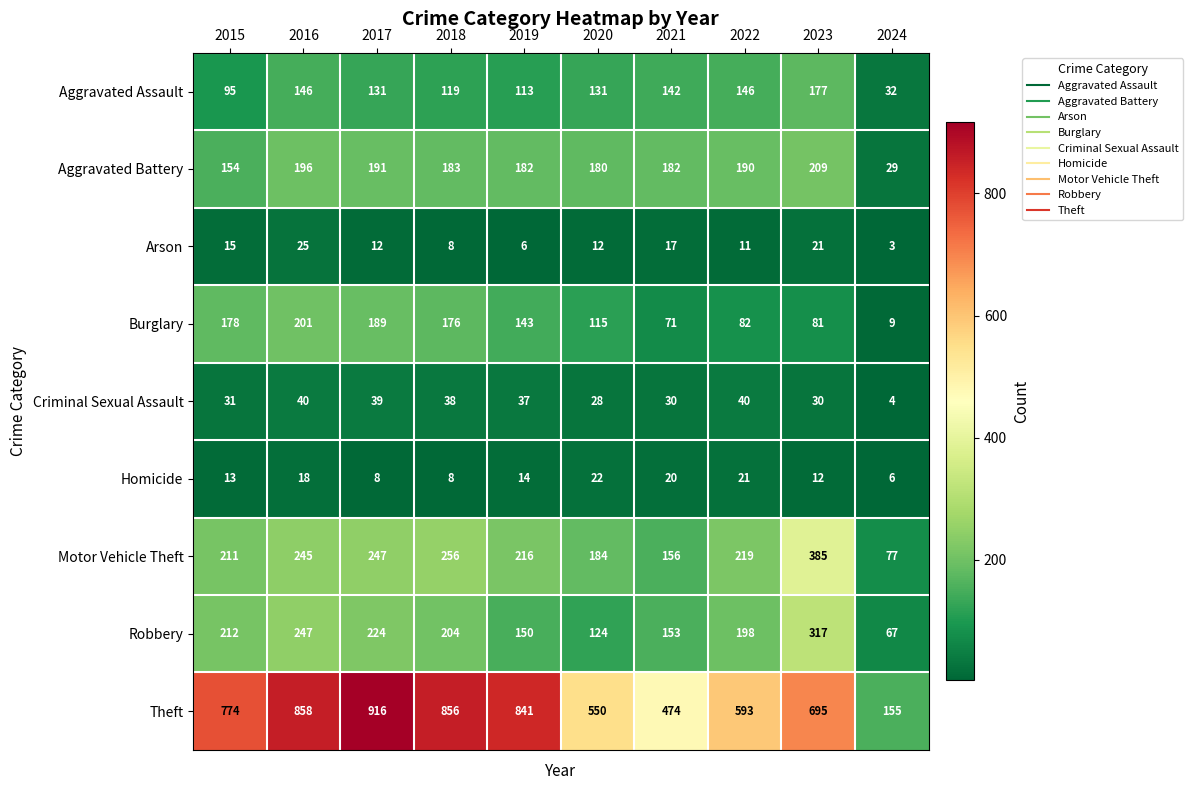

Where is Burglary nearest to the value 105?

2020